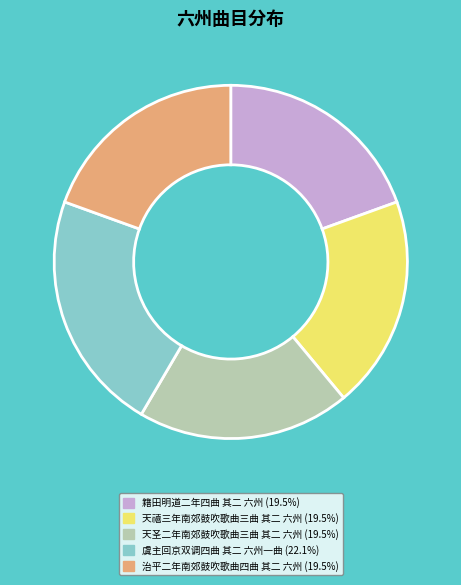

Do 籍田明道二年四曲 其二 六州 and 天禧三年南郊鼓吹歌曲三曲 其二 六州 together represent more than half of the pie?

No